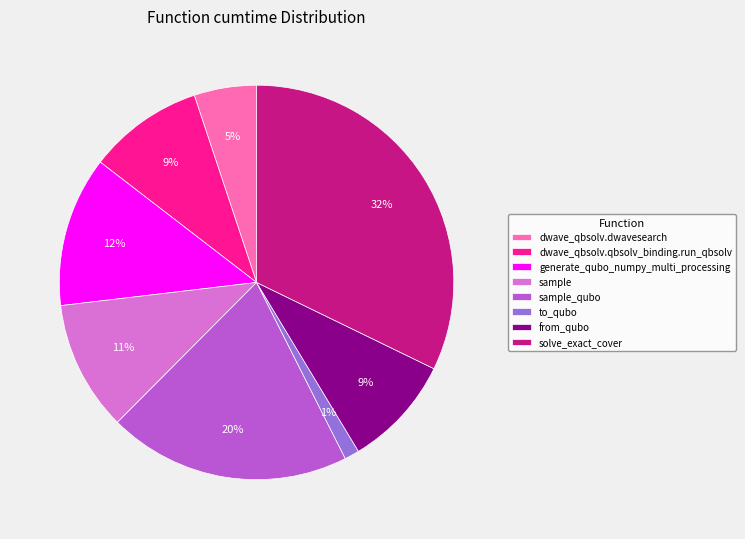

What is the smallest slice in the pie chart?

to_qubo